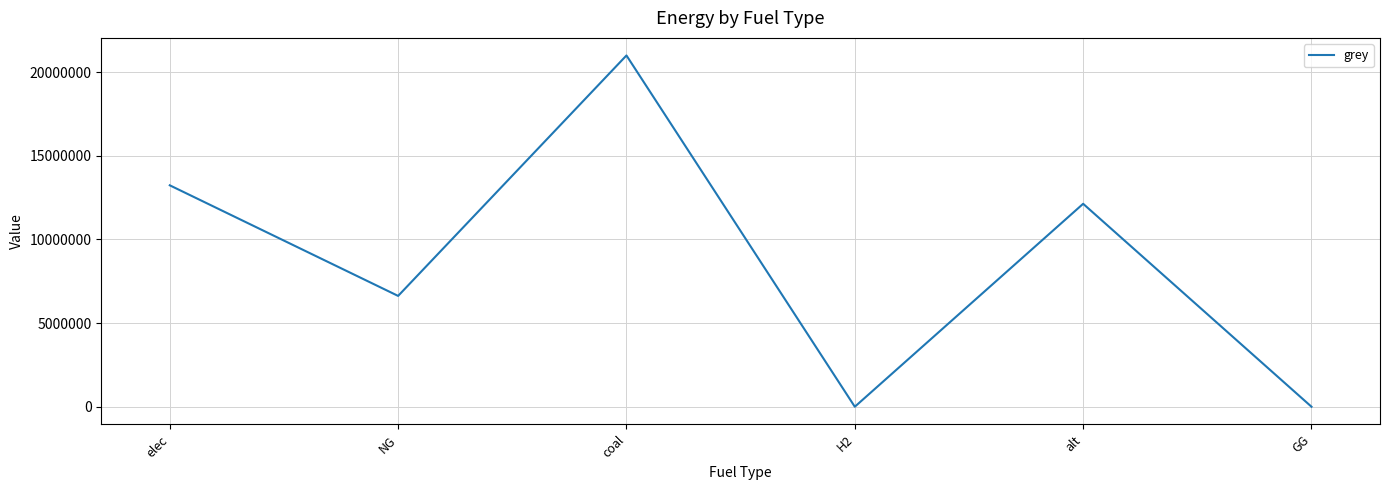

Count the number of data series in this chart.

1